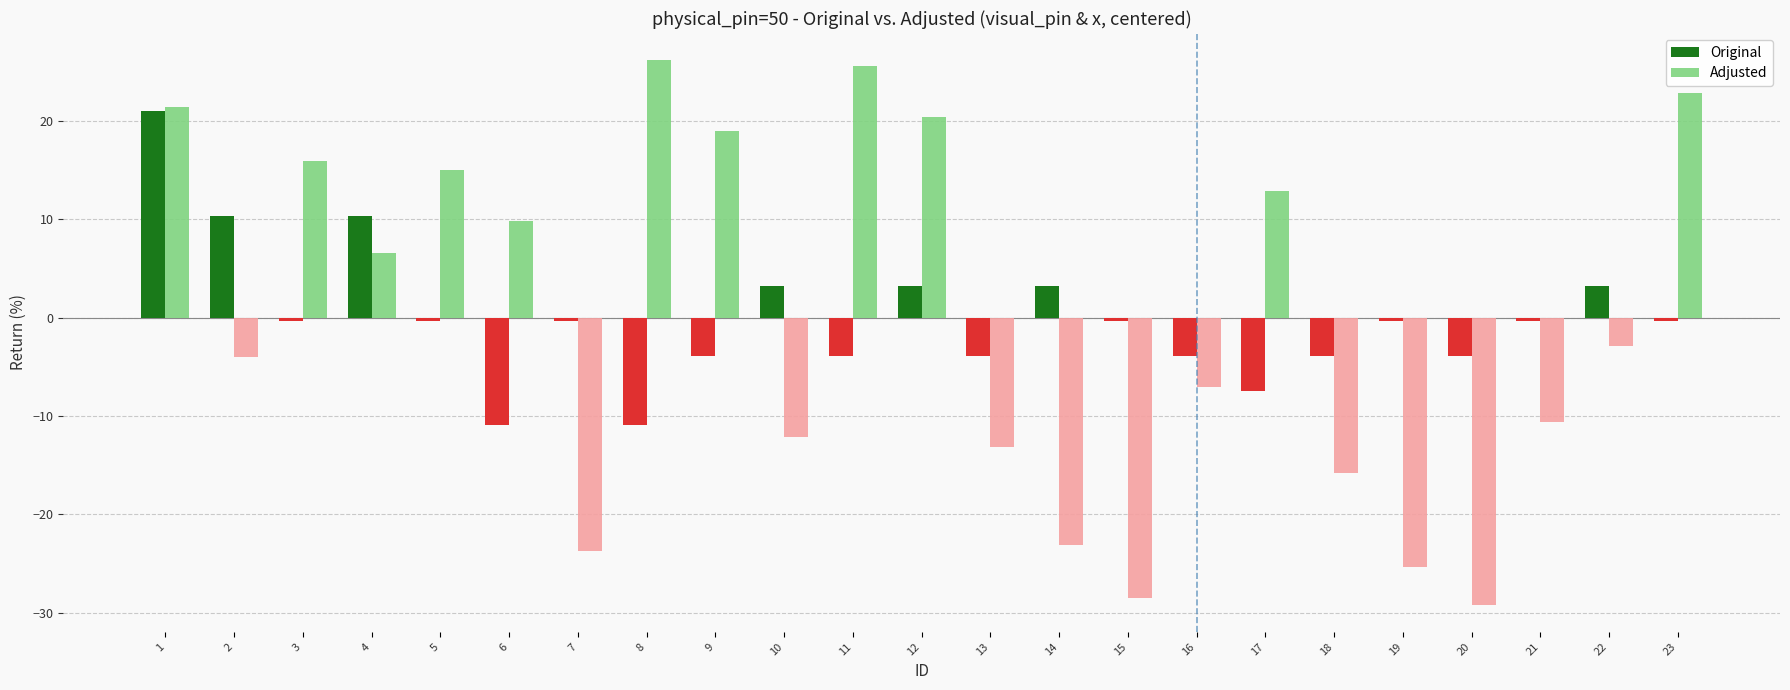

What is the difference between the Original values at 12 and 16?

7.1